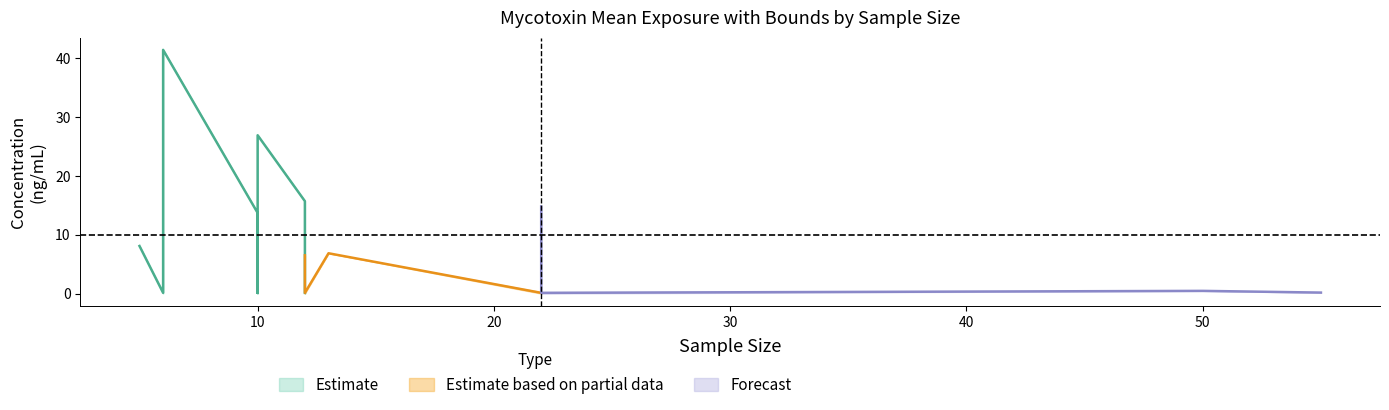

The Mean series shows 0.1 at 10. True or false?

True